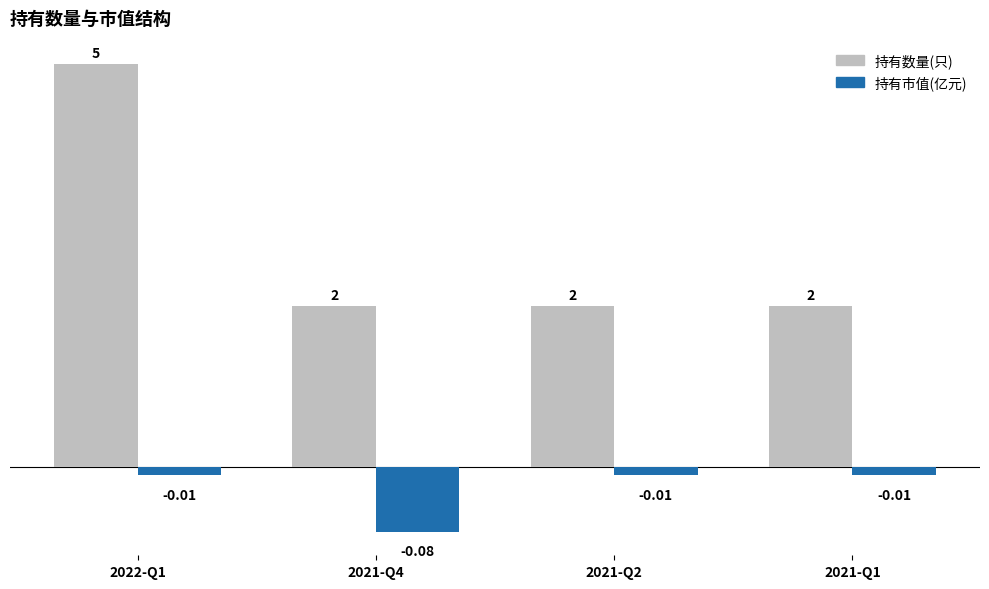

At which category is the sum across all series the highest?

2022-Q1